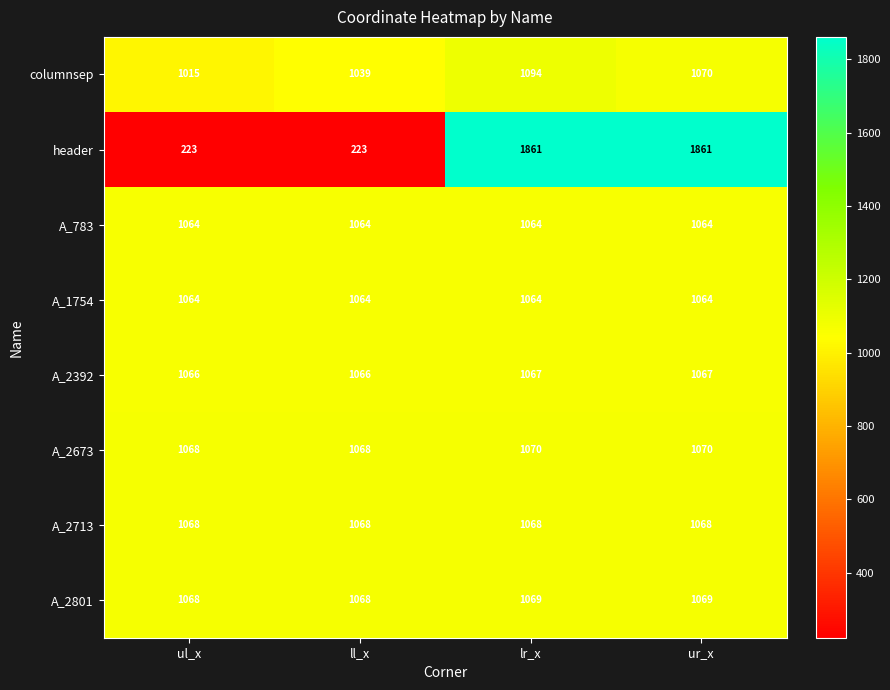

What is the total value across all series at ul_x?

7636